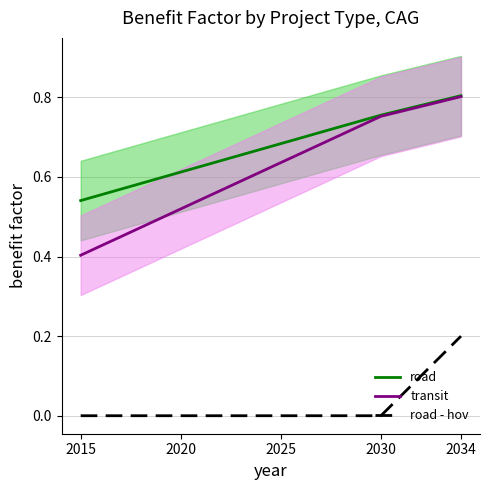

True or false: road and road - hov intersect in this chart.

False